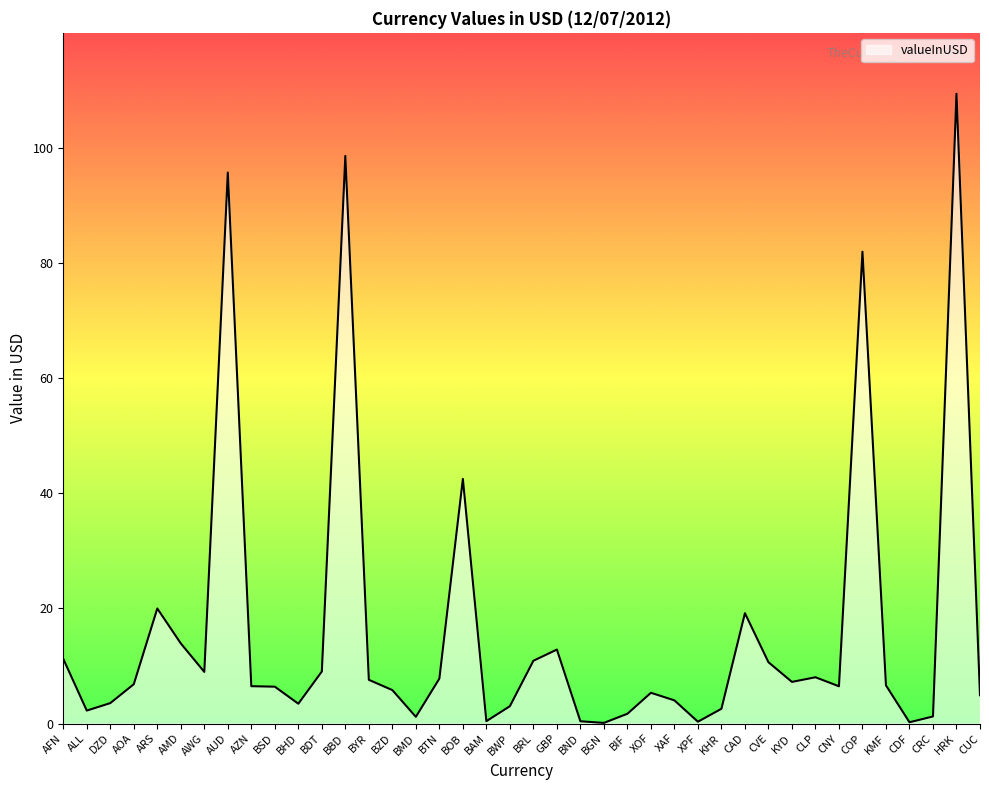

What value does the data have at XOF?

5.3